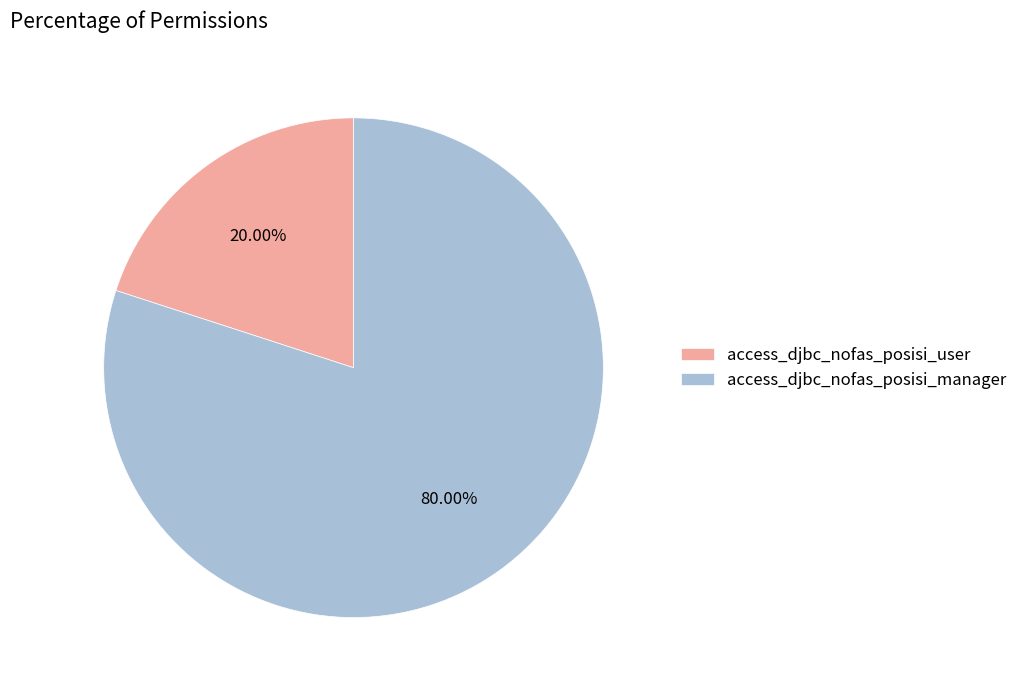

Do access_djbc_nofas_posisi_user and access_djbc_nofas_posisi_manager together represent more than half of the pie?

Yes